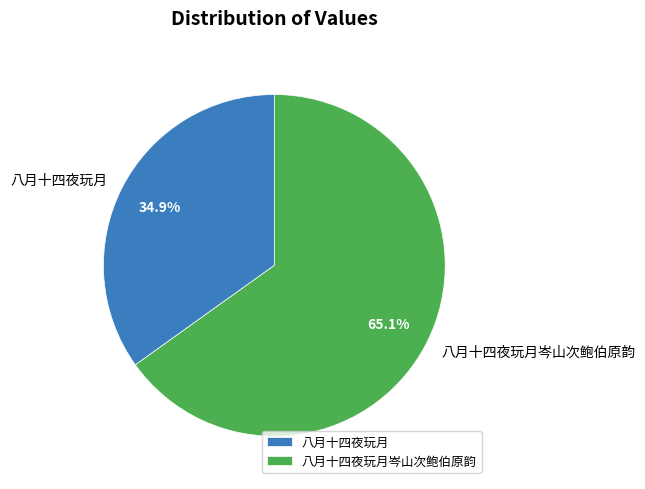

What portion of the pie excludes 八月十四夜玩月岑山次鲍伯原韵?

34.9%